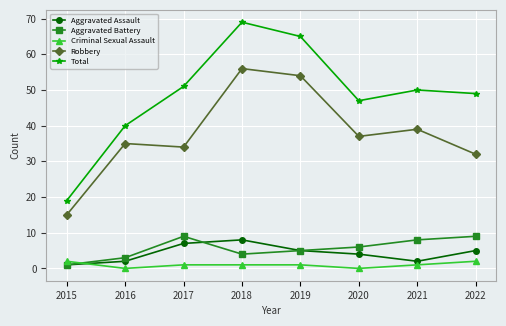

Reading right to left, list all the values displayed in this chart.

Aggravated Assault: 2022=5	2021=2	2020=4	2019=5	2018=8	2017=7	2016=2	2015=1
Aggravated Battery: 2022=9	2021=8	2020=6	2019=5	2018=4	2017=9	2016=3	2015=1
Criminal Sexual Assault: 2022=2	2021=1	2020=0	2019=1	2018=1	2017=1	2016=0	2015=2
Robbery: 2022=32	2021=39	2020=37	2019=54	2018=56	2017=34	2016=35	2015=15
Total: 2022=49	2021=50	2020=47	2019=65	2018=69	2017=51	2016=40	2015=19